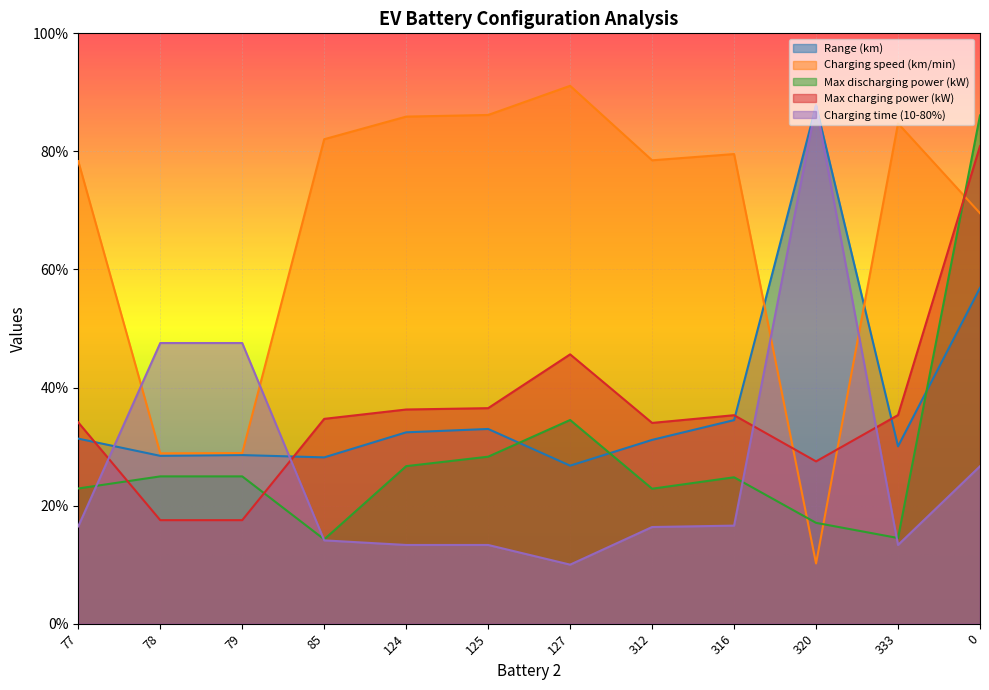

What is the label of the 2nd point from the left?

78